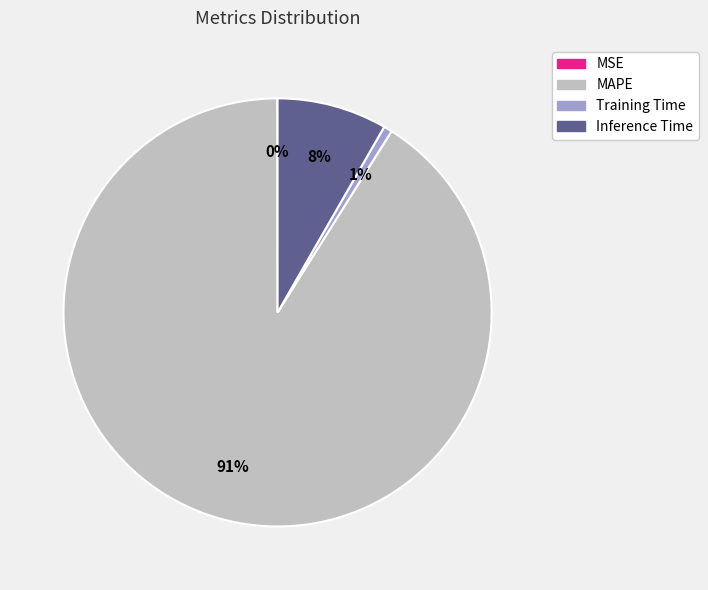

To the nearest percent, what percentage of the pie is MAPE?

91%